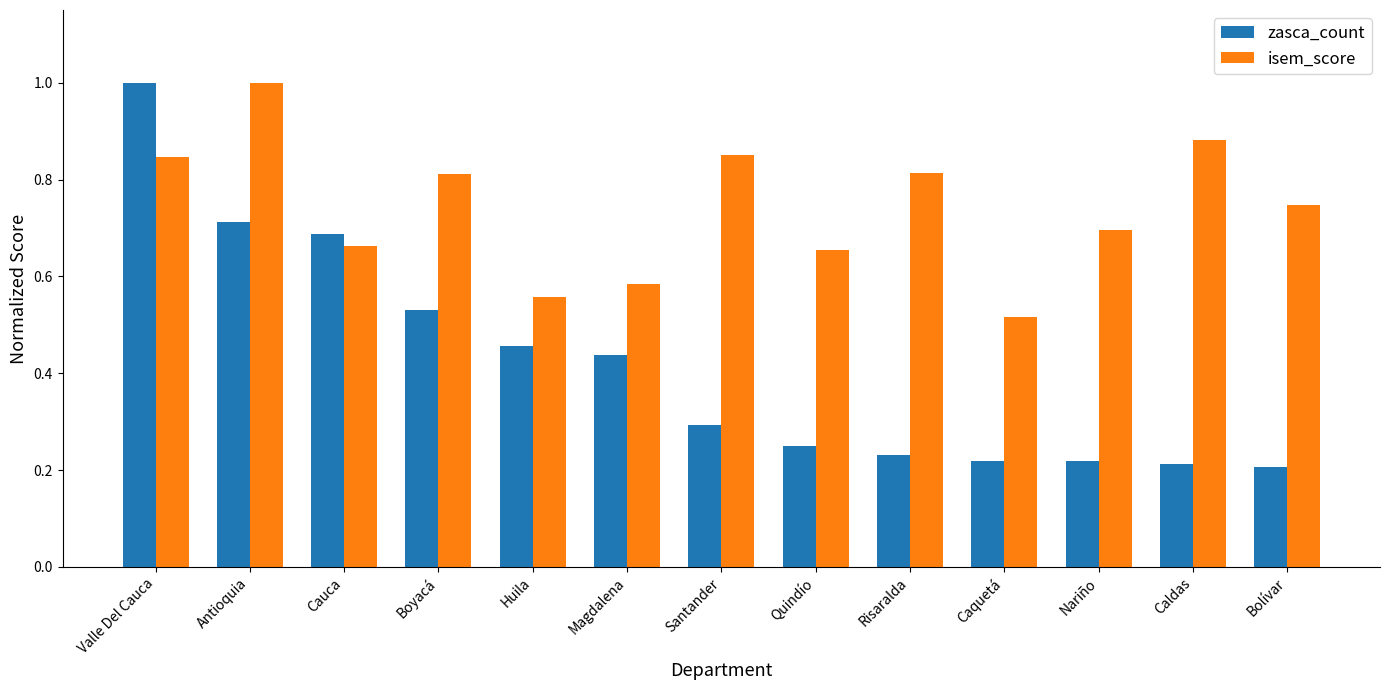

Which category has the highest value in the zasca_count series?

Valle Del Cauca